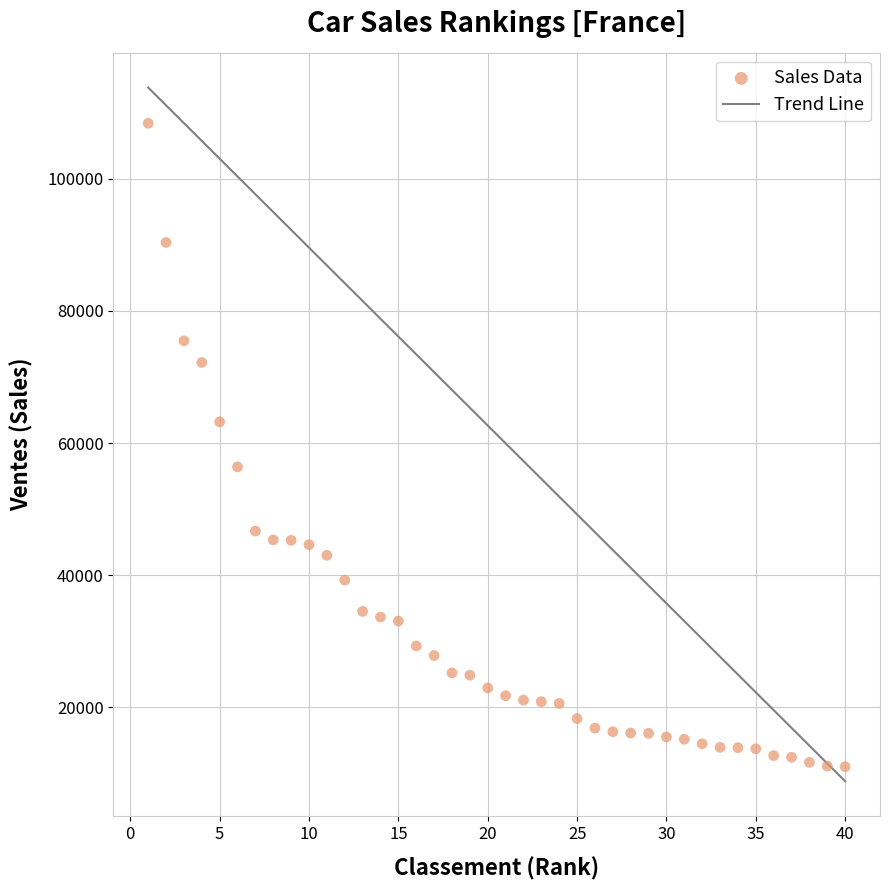

What is the range of Y values (max minus min)?

97428